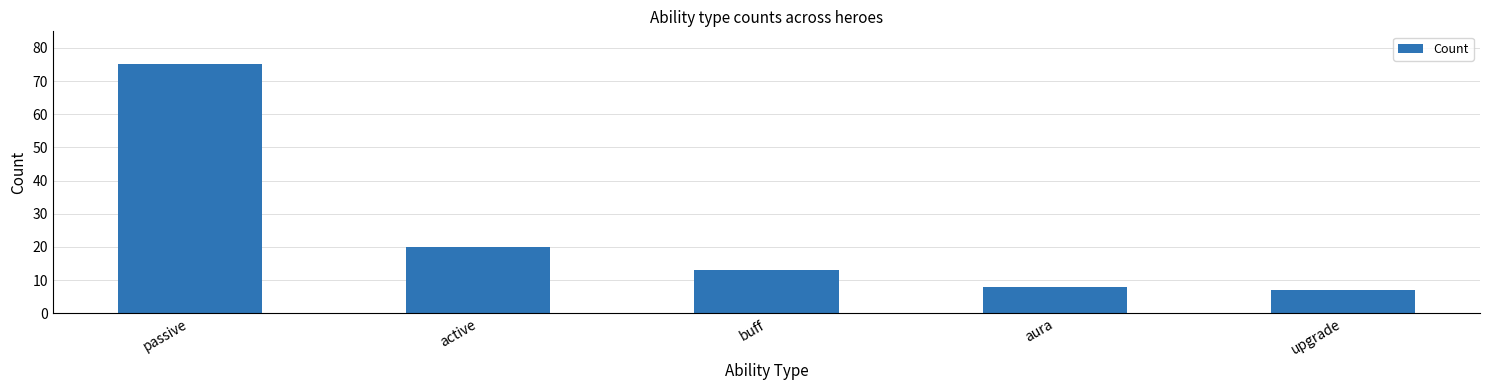

What is the smallest value displayed?

7